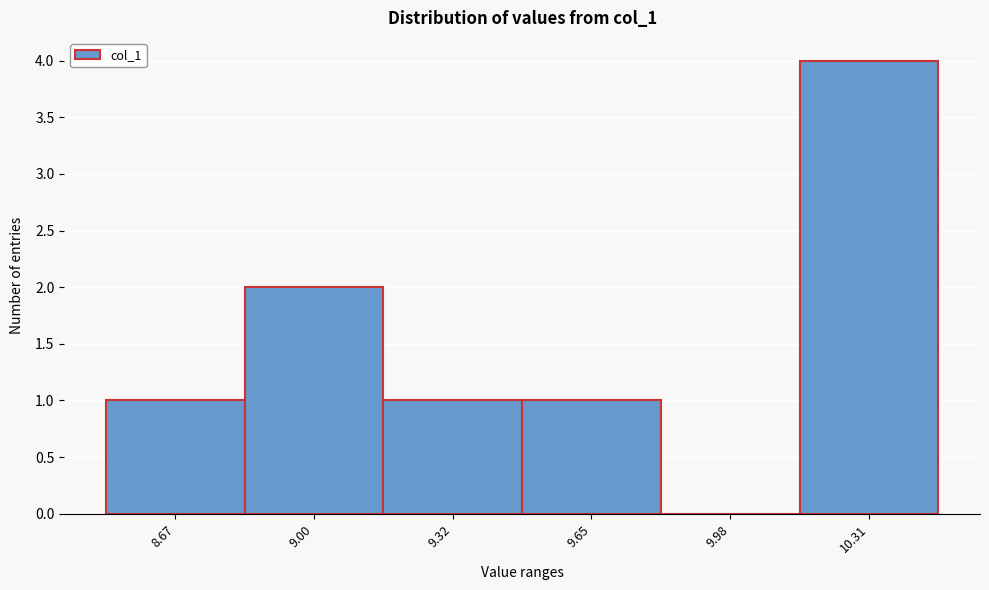

Reading left to right, list all the values displayed in this chart.

8.67=1	9.00=2	9.32=1	9.65=1	9.98=0	10.31=4